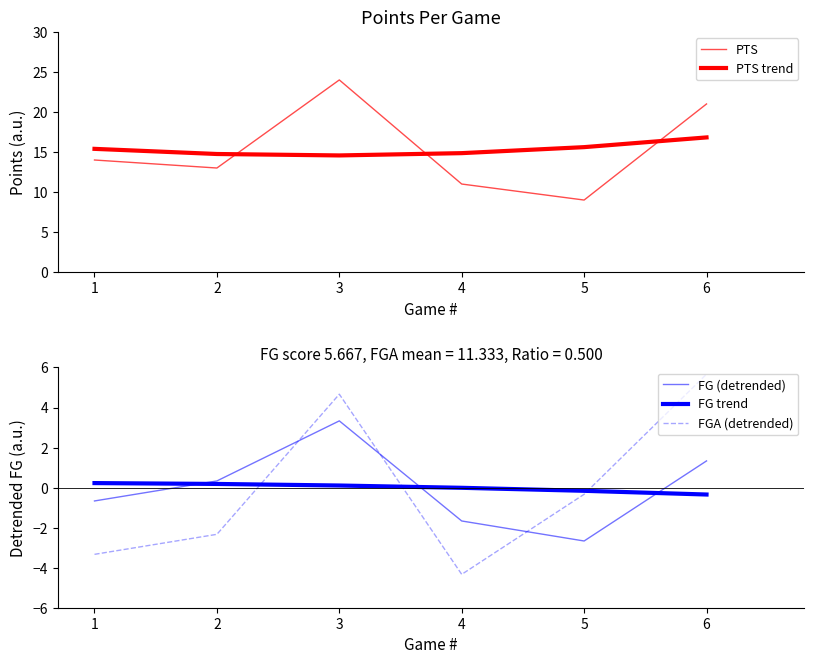

Is the value of PTS trend at 1 greater than the value of FG trend at 6?

Yes